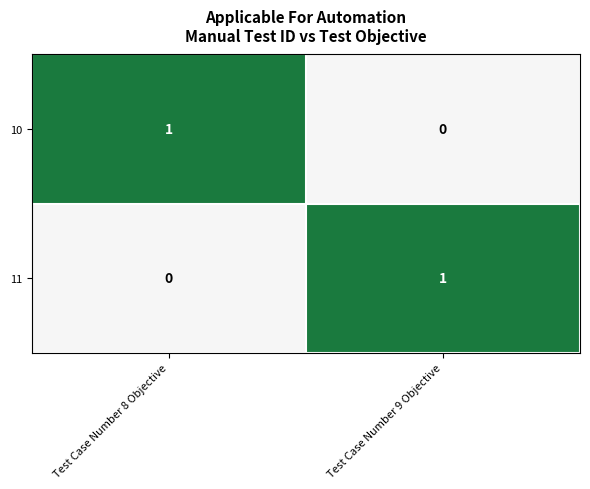

True or false: 11 has a value of 2 at Test Case Number 9 Objective.

False